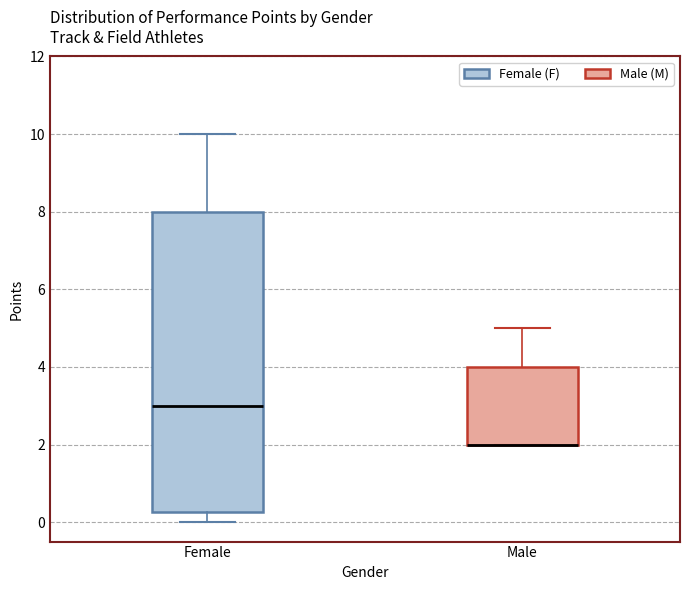

Reading left to right, read every box against the y-axis: the position of its median line, the range the box covers, and the ends of its whiskers. The values are not printed on the chart, so give them approximately, as read against the axis.

Female: median 3.0, box 0.2 to 8.0, whiskers 0.0 to 10.0
Male: median 2.0 (drawn on the box's lower edge), box 2.0 to 4.0, whiskers 2.0 to 5.0